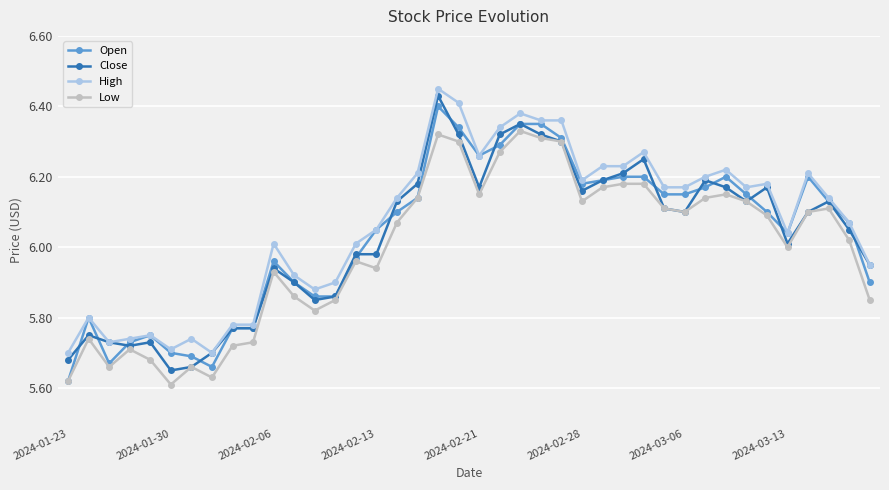

Is this an area chart (filled region under the line)?

No